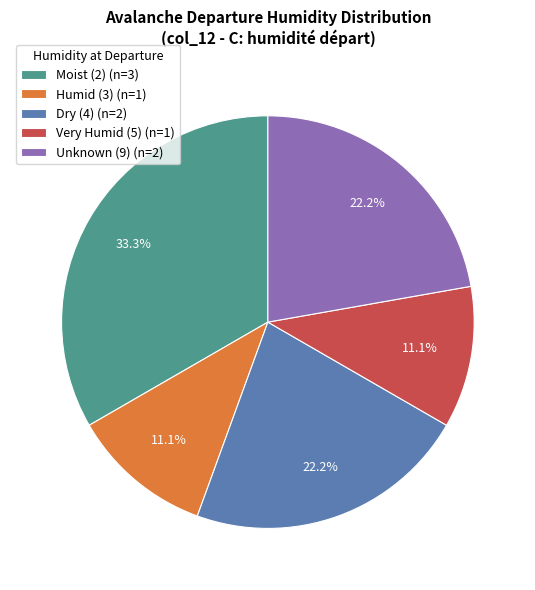

Is there any slice that represents more than half of the pie?

No